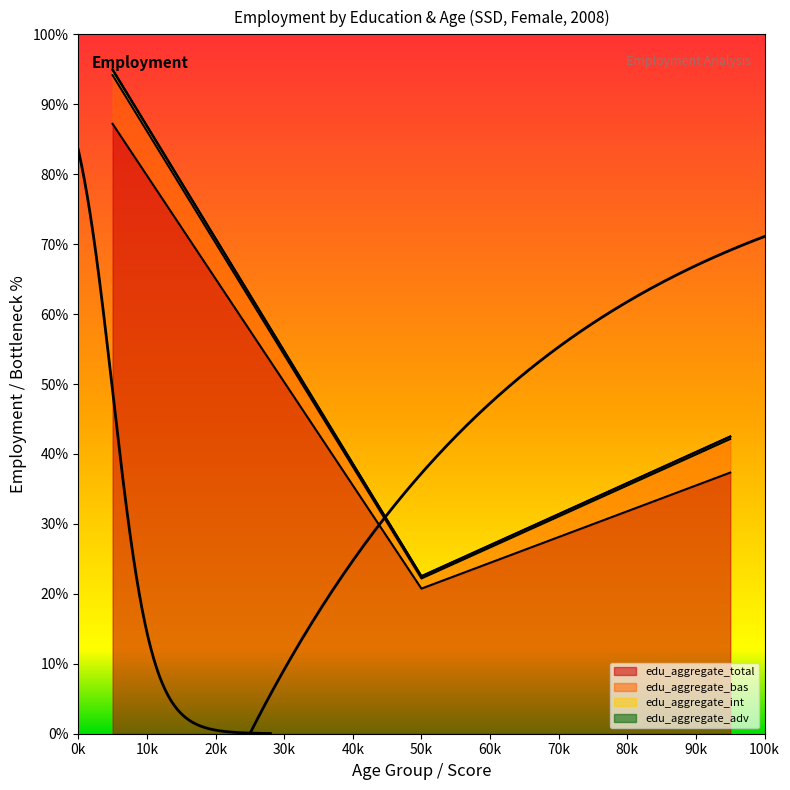

What is the value of the edu_aggregate_total point at the 3rd from the left?

37.3